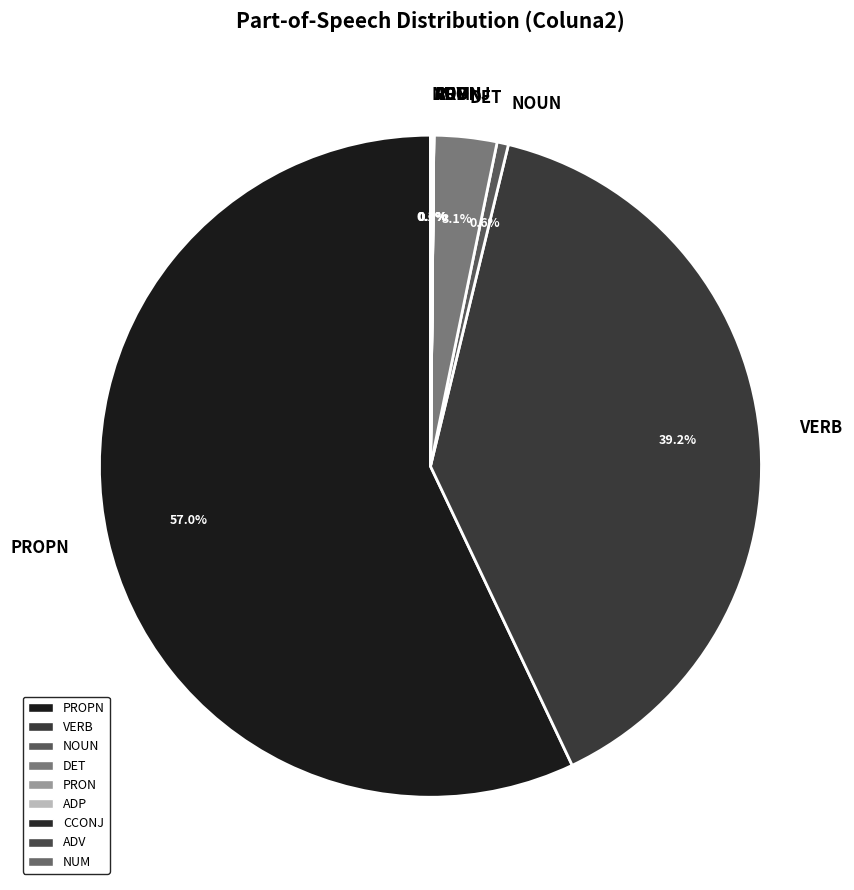

Which category has the biggest portion of the pie?

PROPN